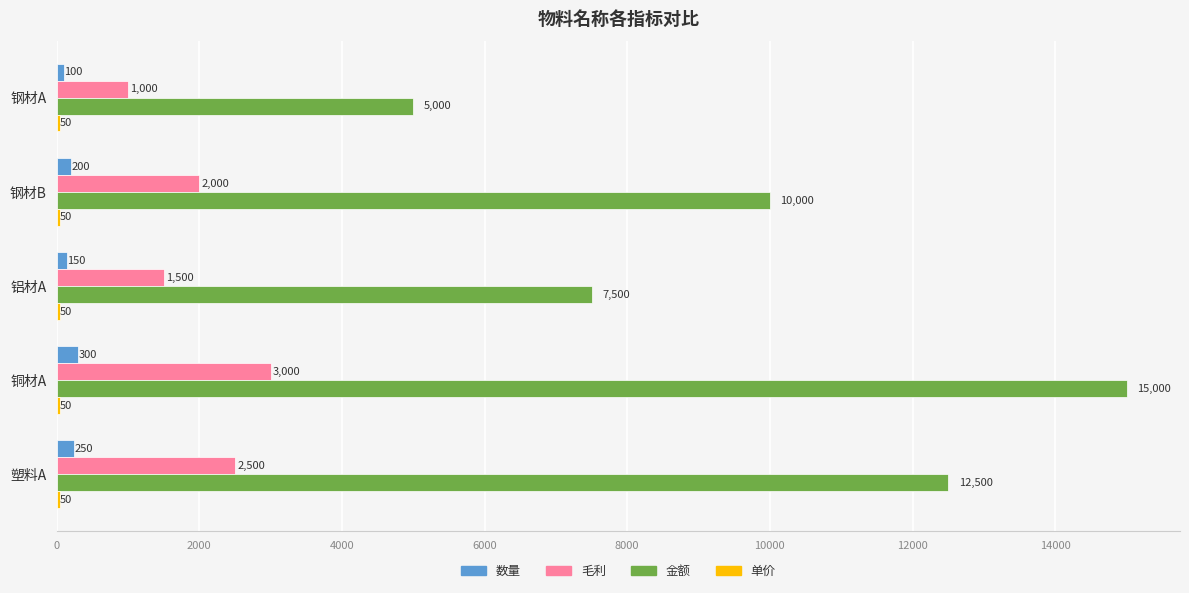

List the labels in order of 金额 value, smallest first.

钢材A, 铝材A, 钢材B, 塑料A, 铜材A